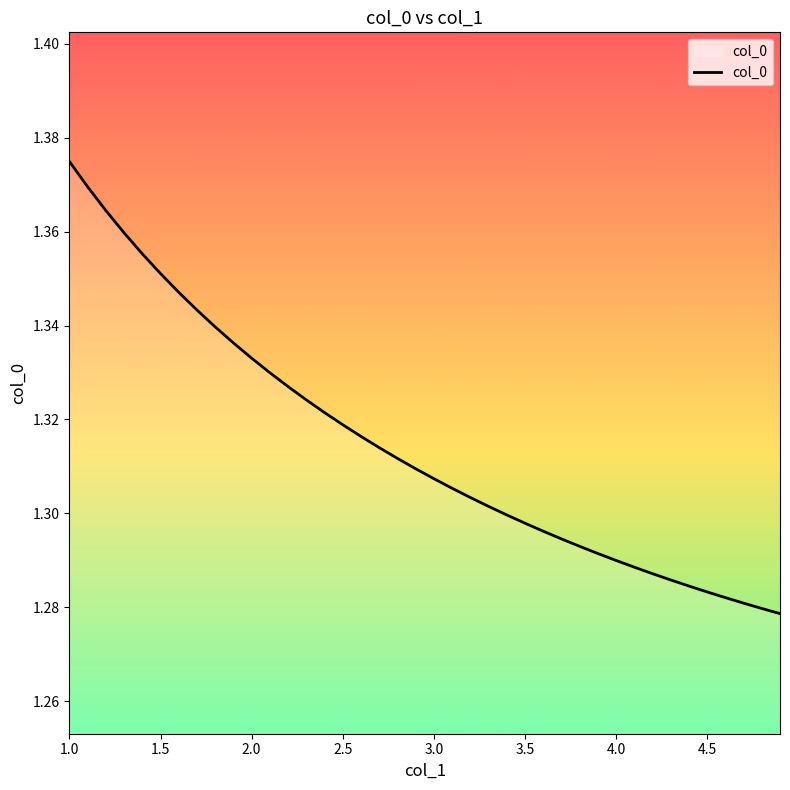

Is it true that the value at 2.0 is 0.9?

False